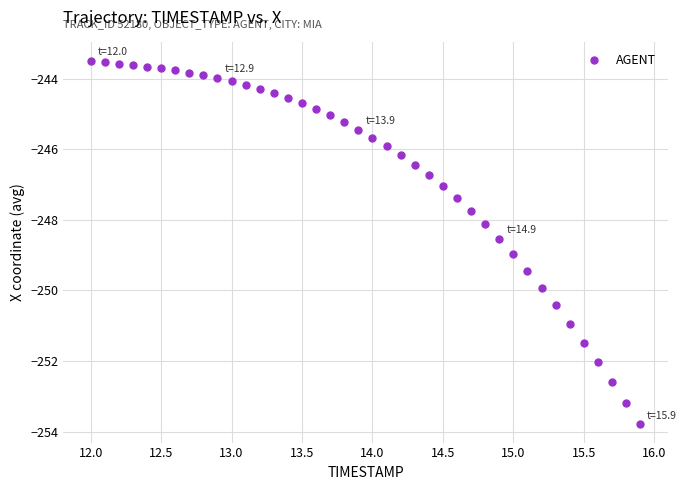

What Y value in the scatter plot is closest to -248?

-248.1